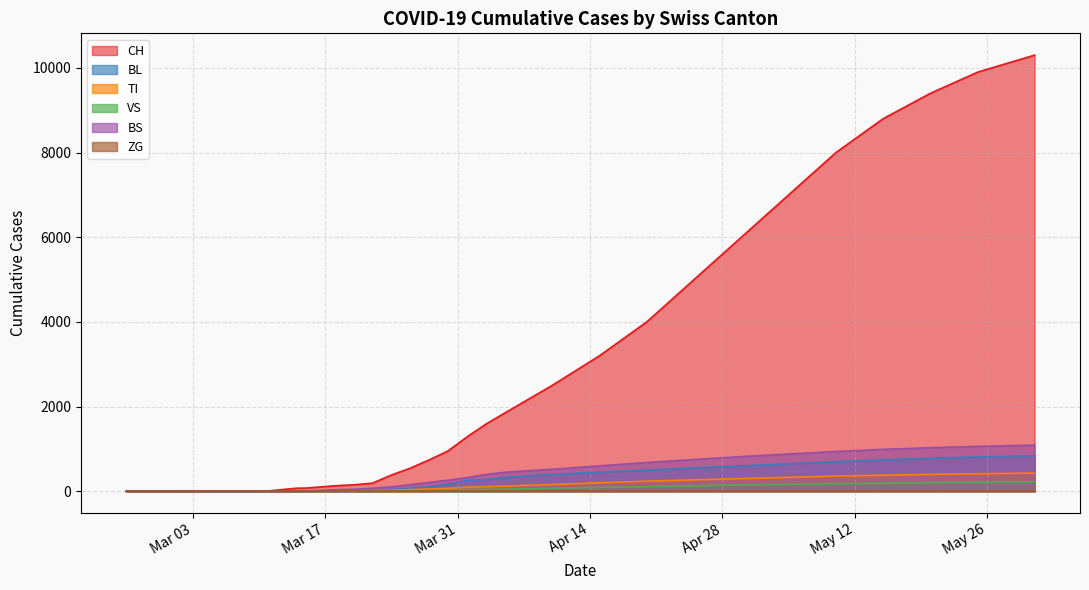

What is the difference between the BL values at 2020-03-22 and 2020-02-25?

25